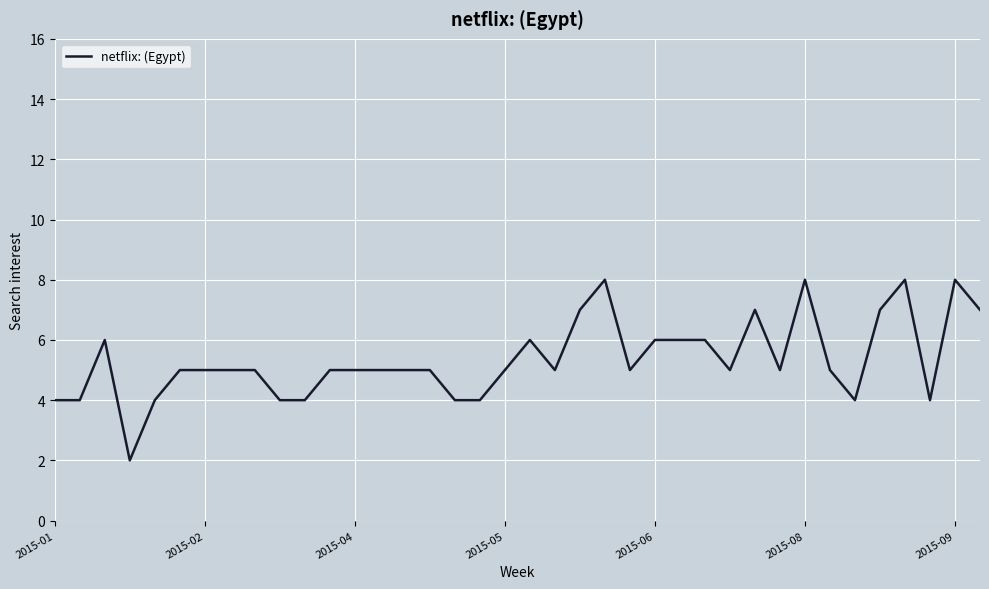

What is the difference between the maximum and minimum values?

6